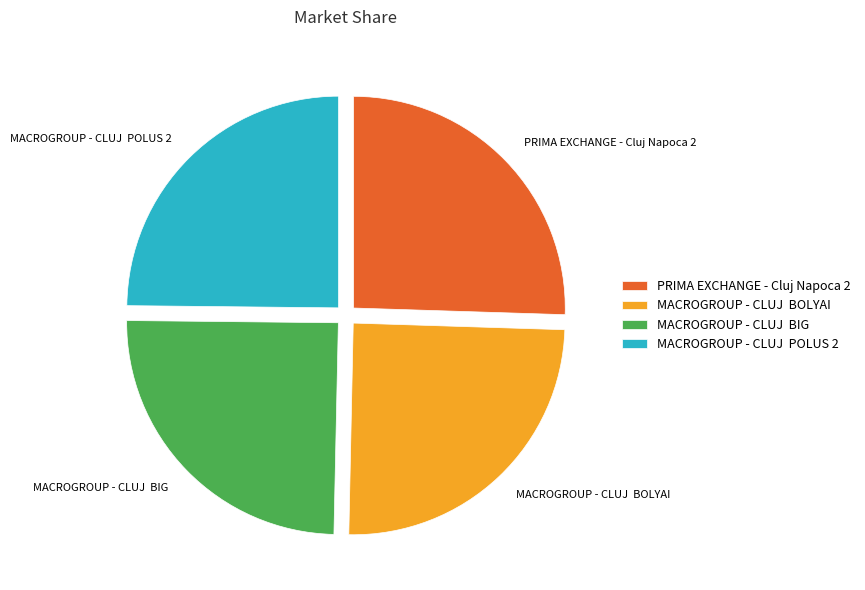

Is PRIMA EXCHANGE - Cluj Napoca 2 the majority of the pie?

No